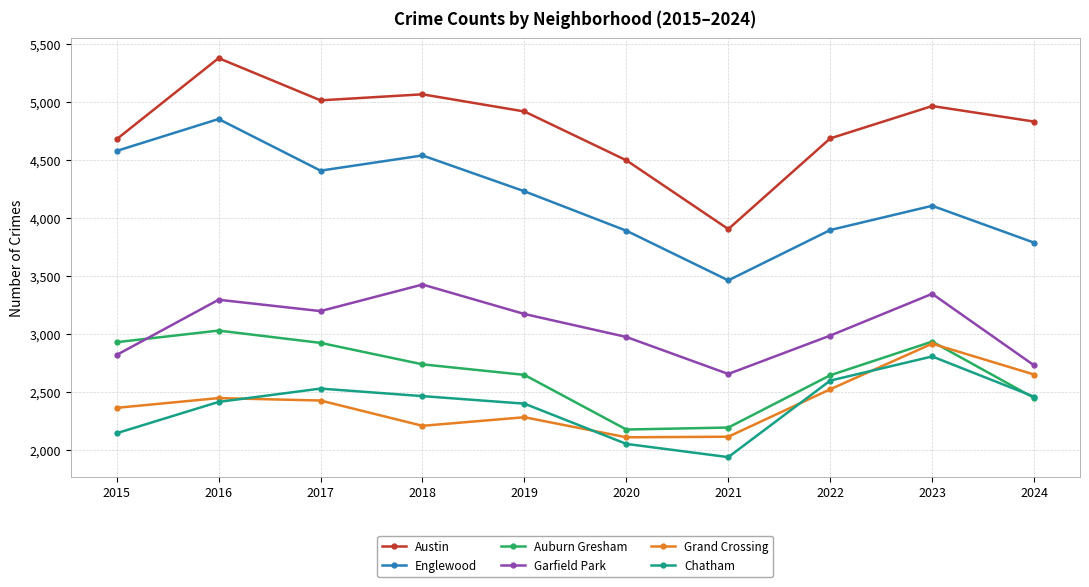

What is the maximum value for Chatham?

2808